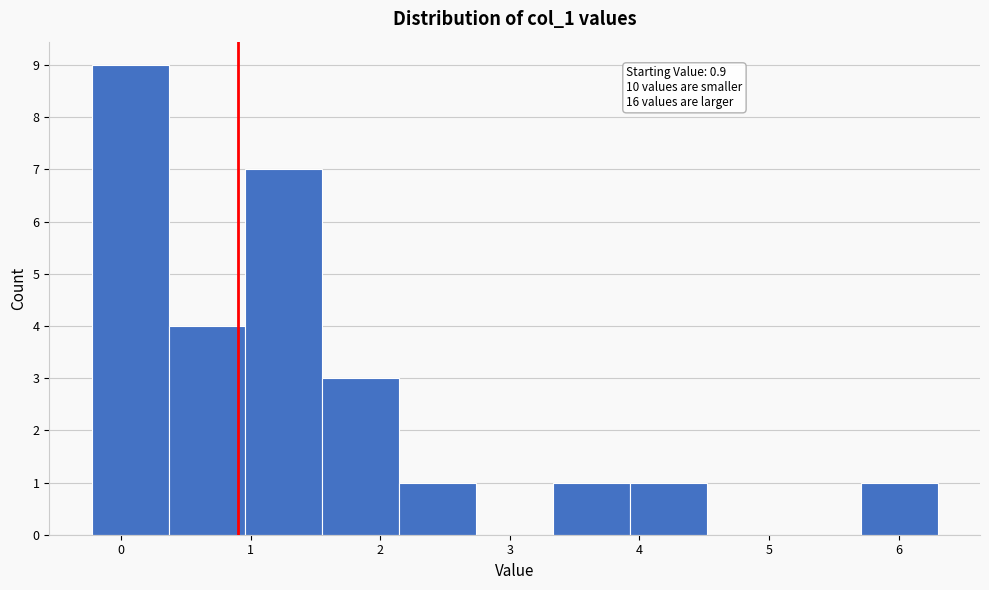

Over which range of the x-axis is the bar tallest?

-0.2 to 0.4